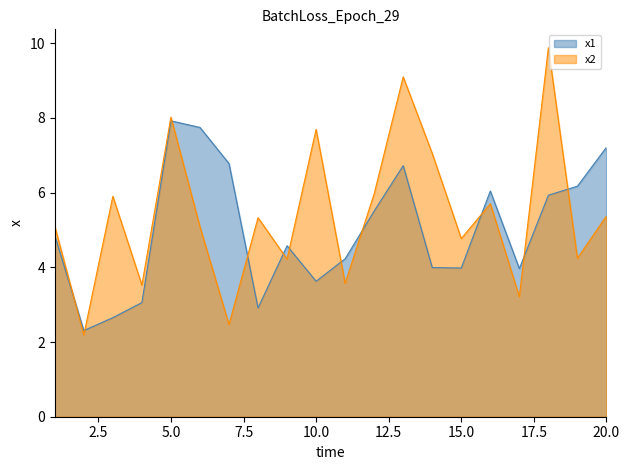

What are all the series names shown in the legend?

x1, x2